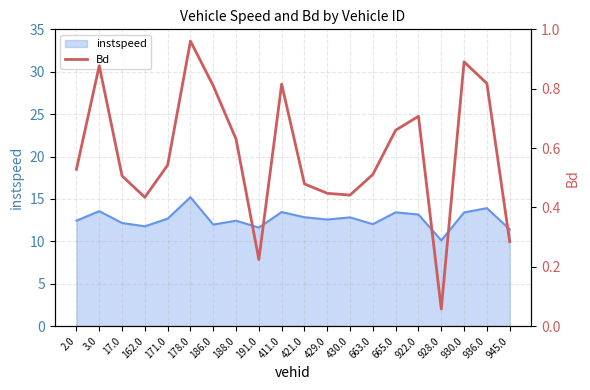

Which category has the highest value in the instspeed series?

178.0